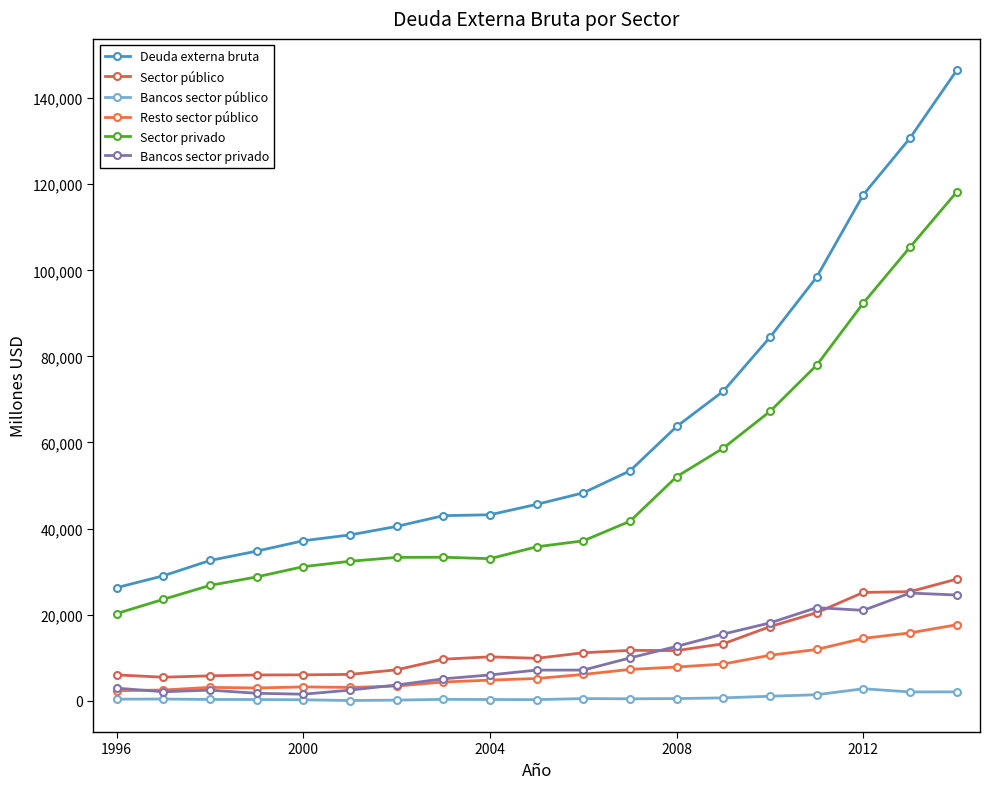

How many data points in Bancos sector público are less than 398?

9